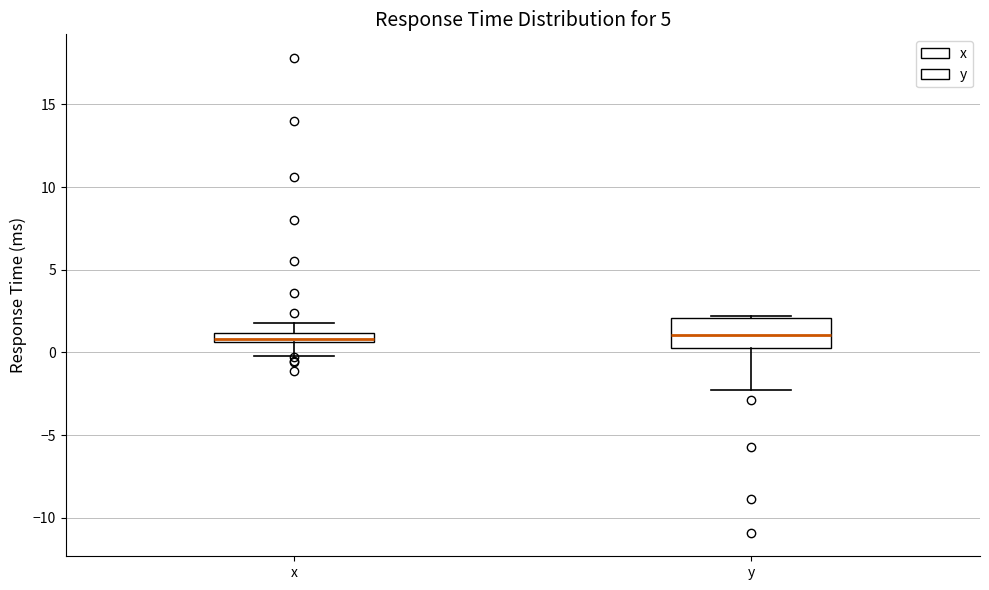

Where does the lower whisker of the box for y end on the y-axis? The values are not printed on the chart, so give them approximately, as read against the axis.

-2.5